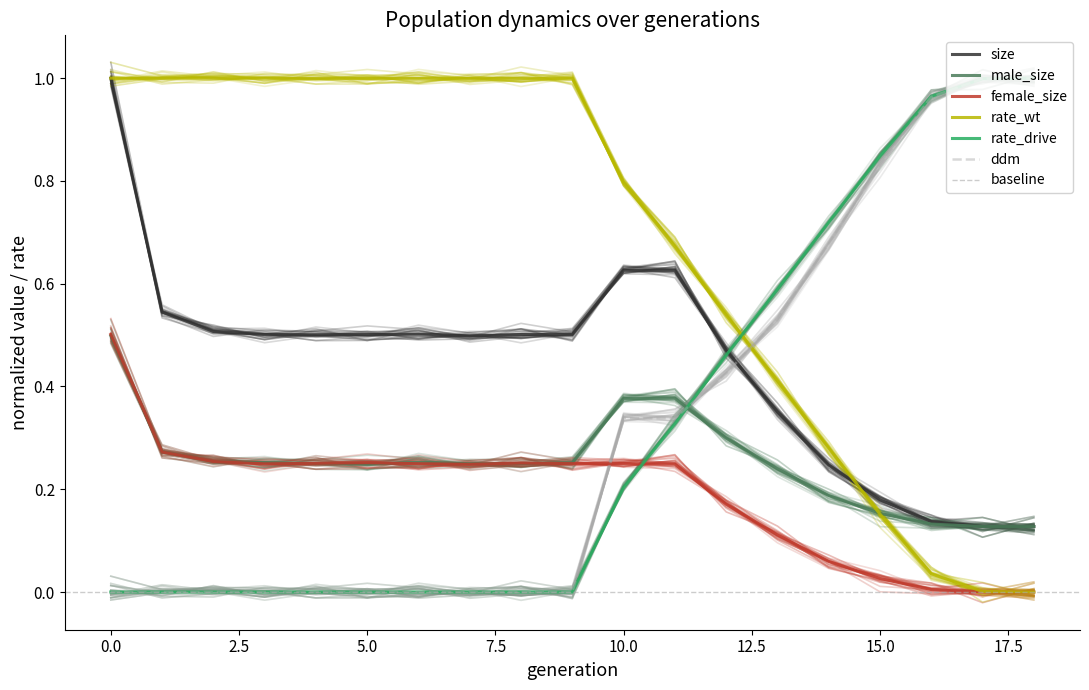

List the labels in order of ddm value, smallest first.

0, 1, 2, 3, 4, 5, 6, 7, 8, 9, 11, 10, 12, 13, 14, 15, 16, 17, 18